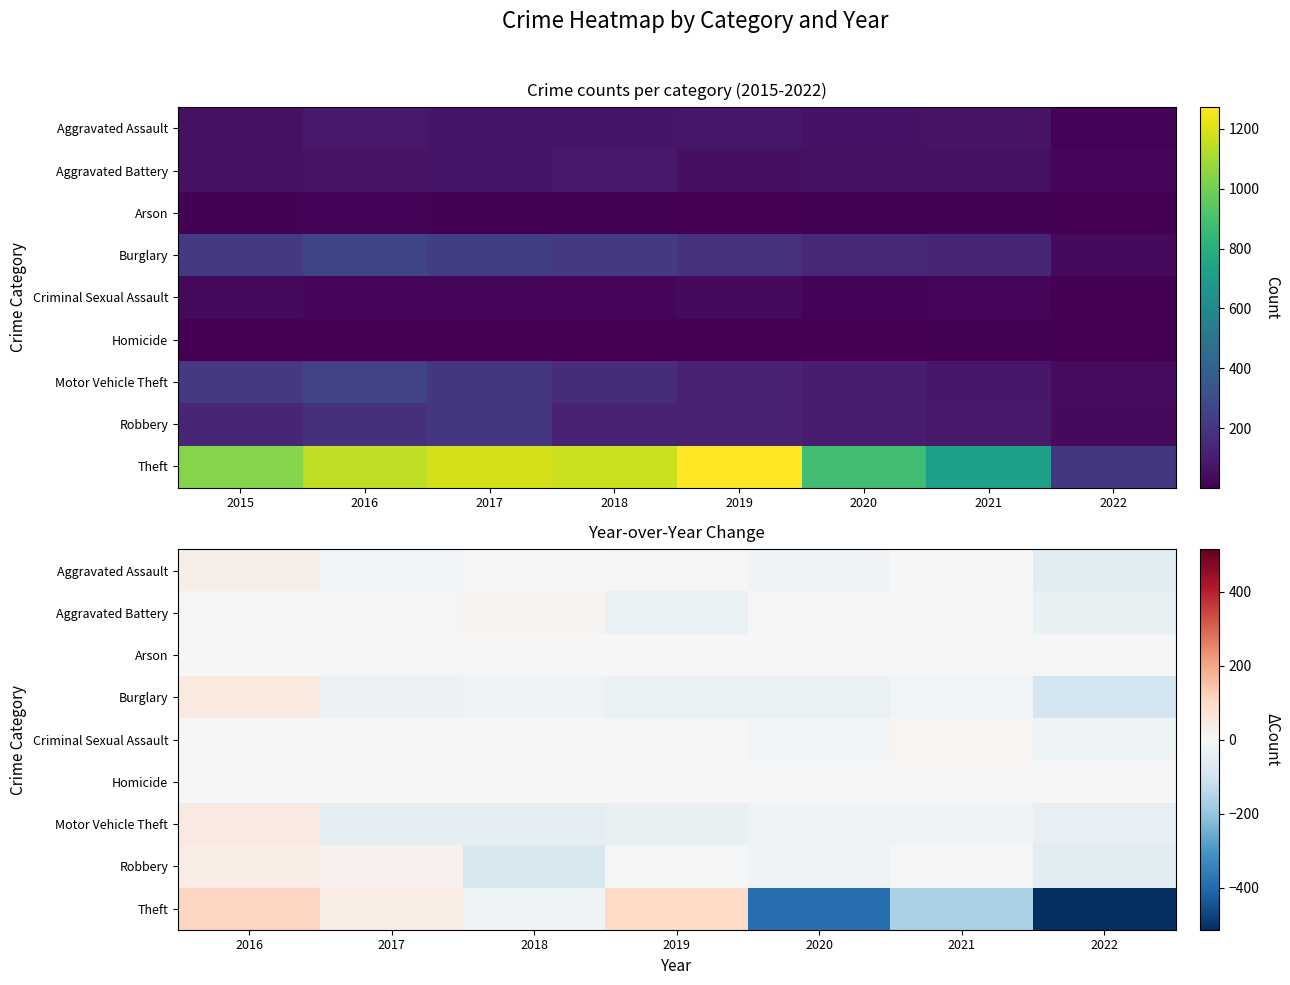

How many data points in Homicide are less than 0?

2